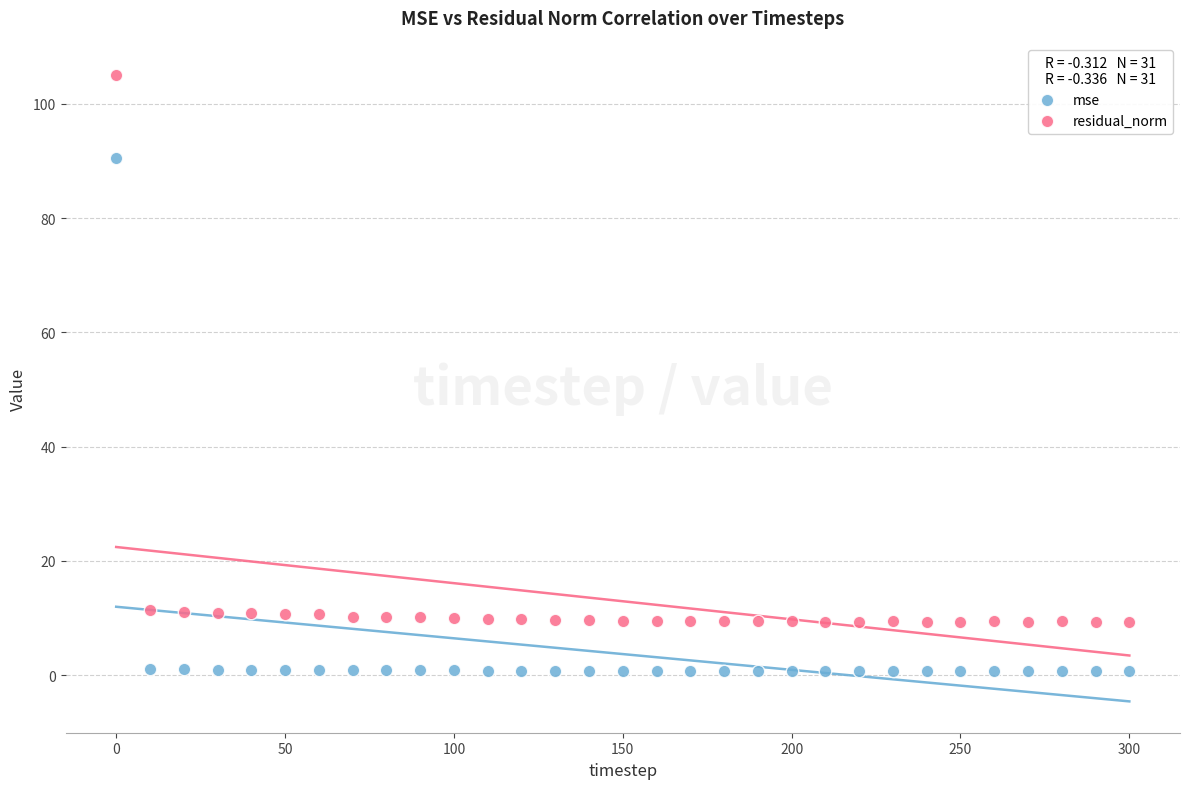

Which series reaches the minimum Y coordinate?

mse